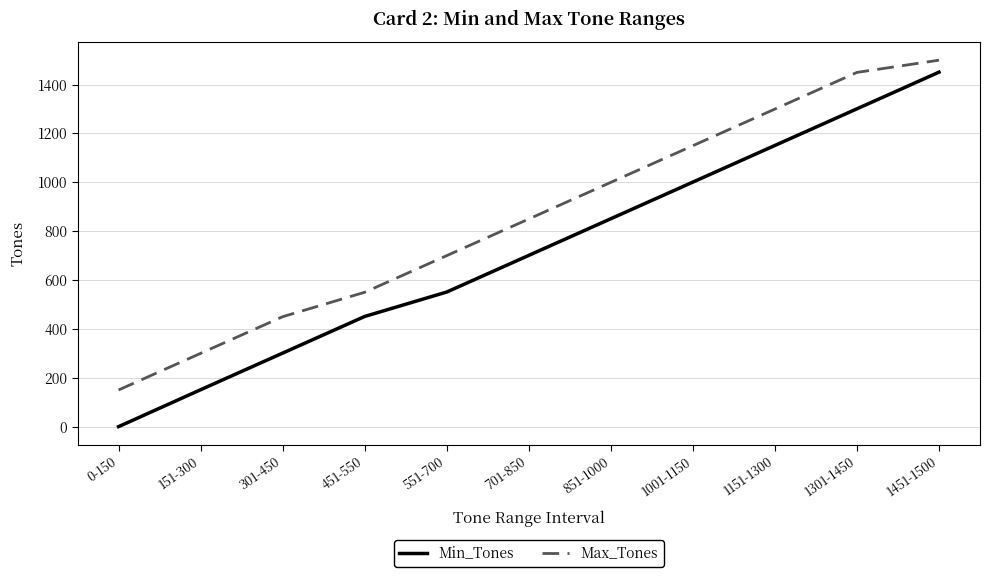

Is the value of Min_Tones at 0-150 greater than the value of Max_Tones at 0-150?

No